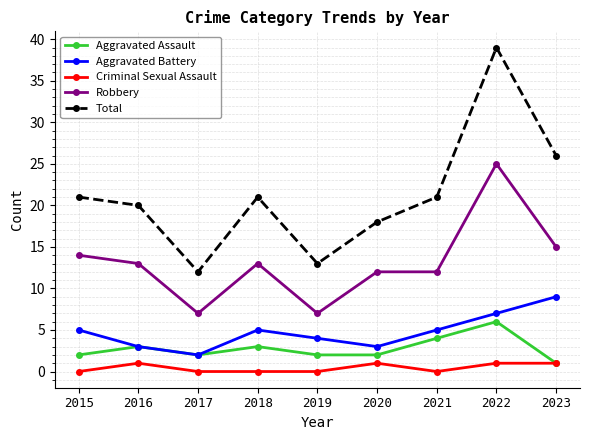

At which category does the chart reach its peak across all series?

2022